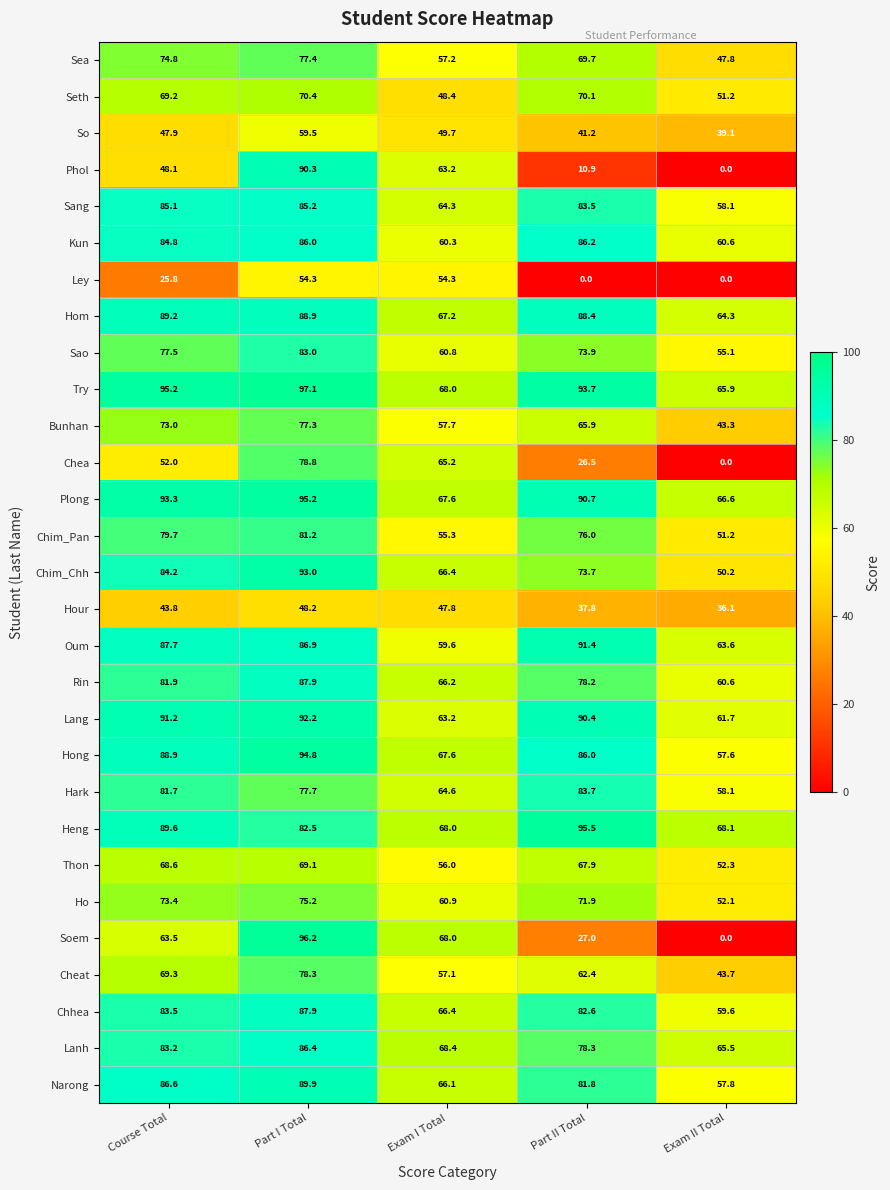

Which series has the widest spread of values?

Soem